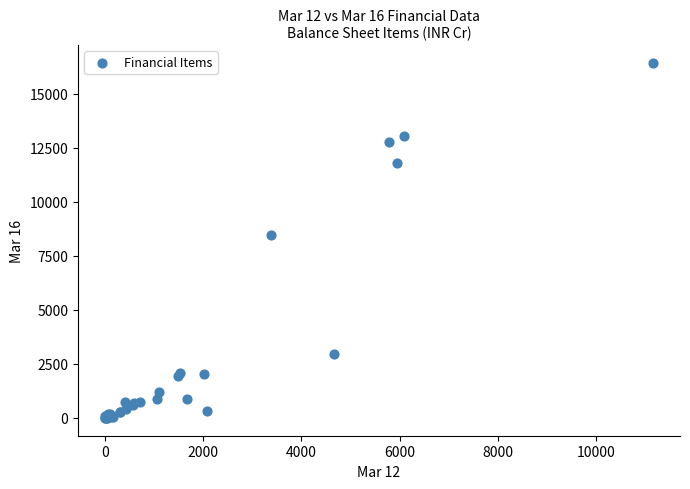

What Y value in the scatter plot is closest to 8213?

8444.9